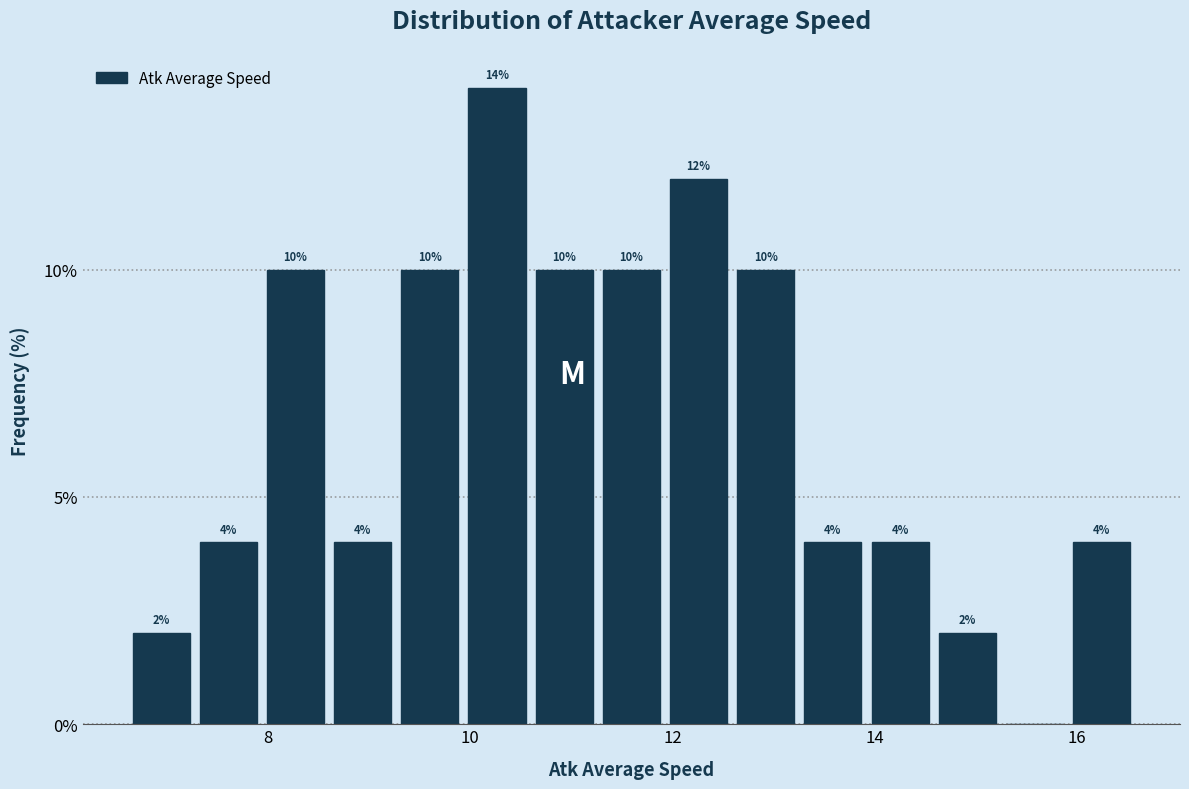

Around what value on the x-axis is the tallest bar? Give the approximate position of its centre, as read against the axis.

10.2